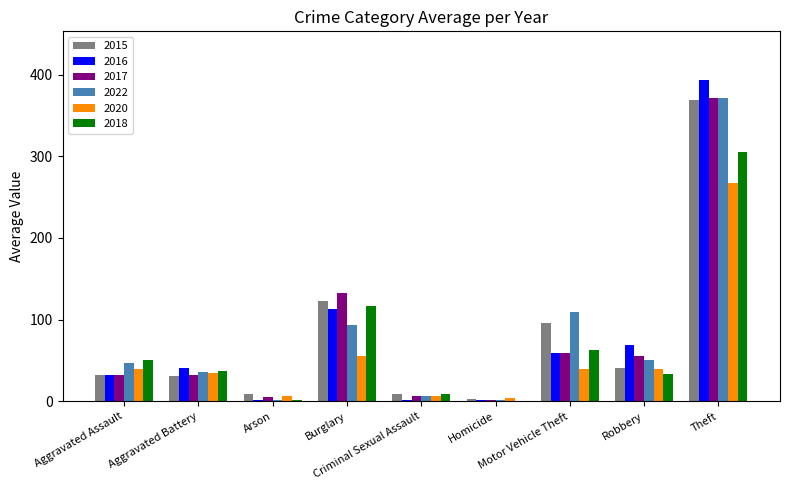

Which category has the highest value across all series?

Theft